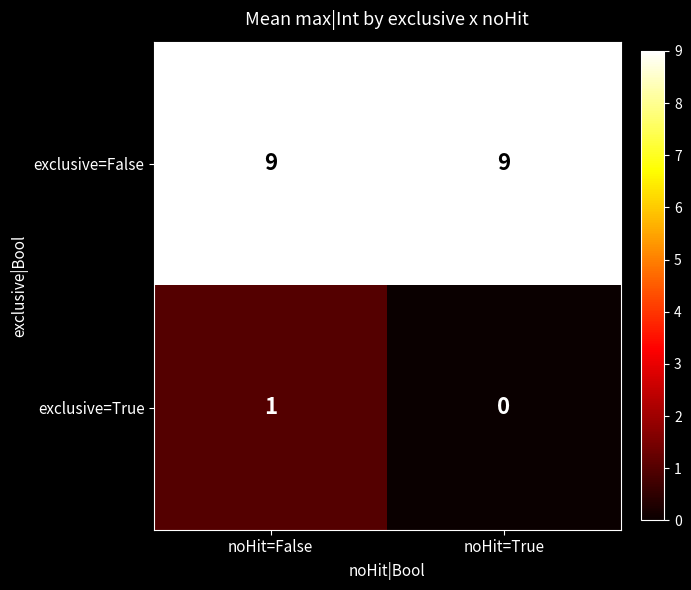

What is the difference between the highest and lowest values at noHit=True?

9